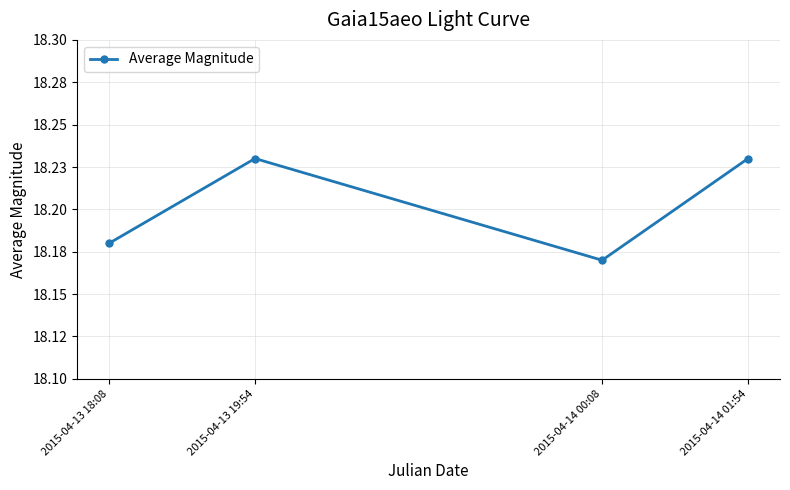

What is the sum of all values?

72.8